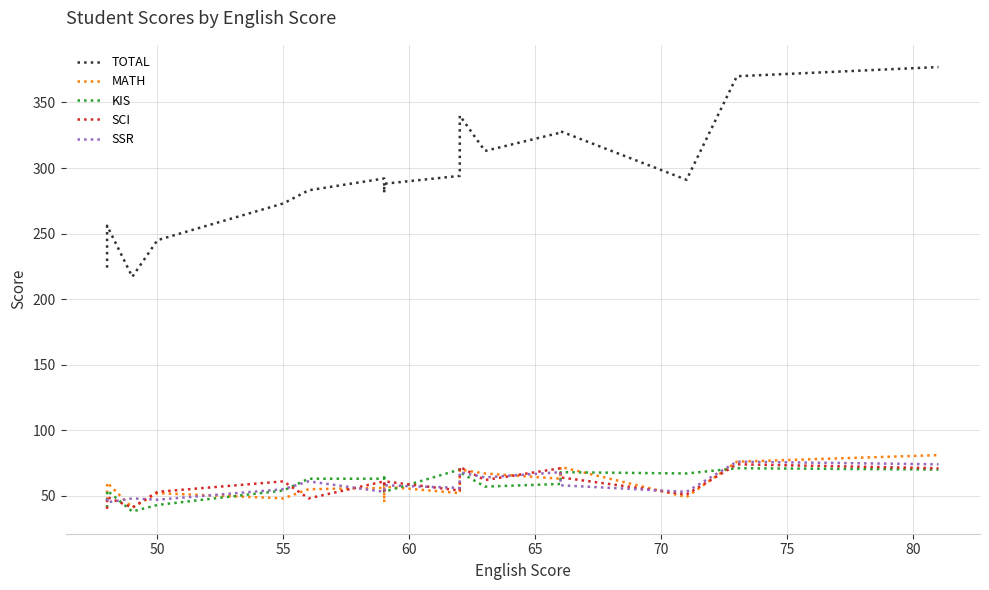

Is the value of KIS at 60 greater than the value of SSR at 70?

No